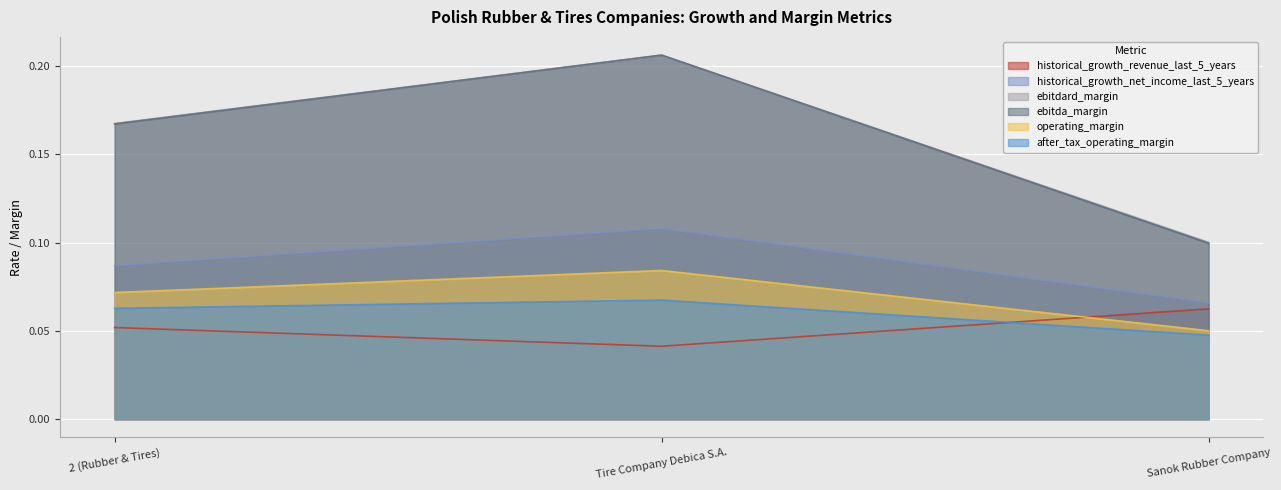

Rank the series at Tire Company Debica S.A. from highest to lowest value.

ebitdard_margin, ebitda_margin, historical_growth_net_income_last_5_years, operating_margin, after_tax_operating_margin, historical_growth_revenue_last_5_years